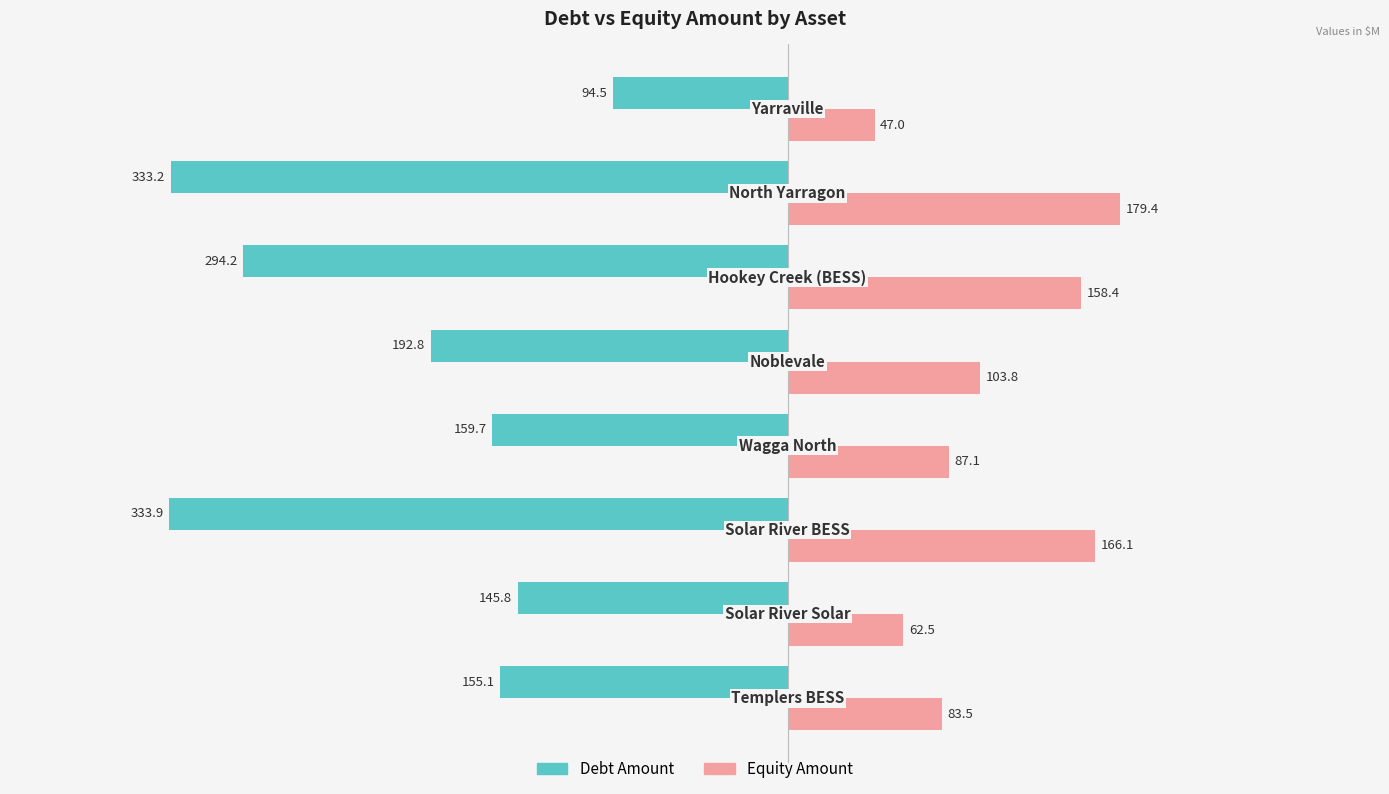

What is the minimum value for Debt Amount?

-333.9